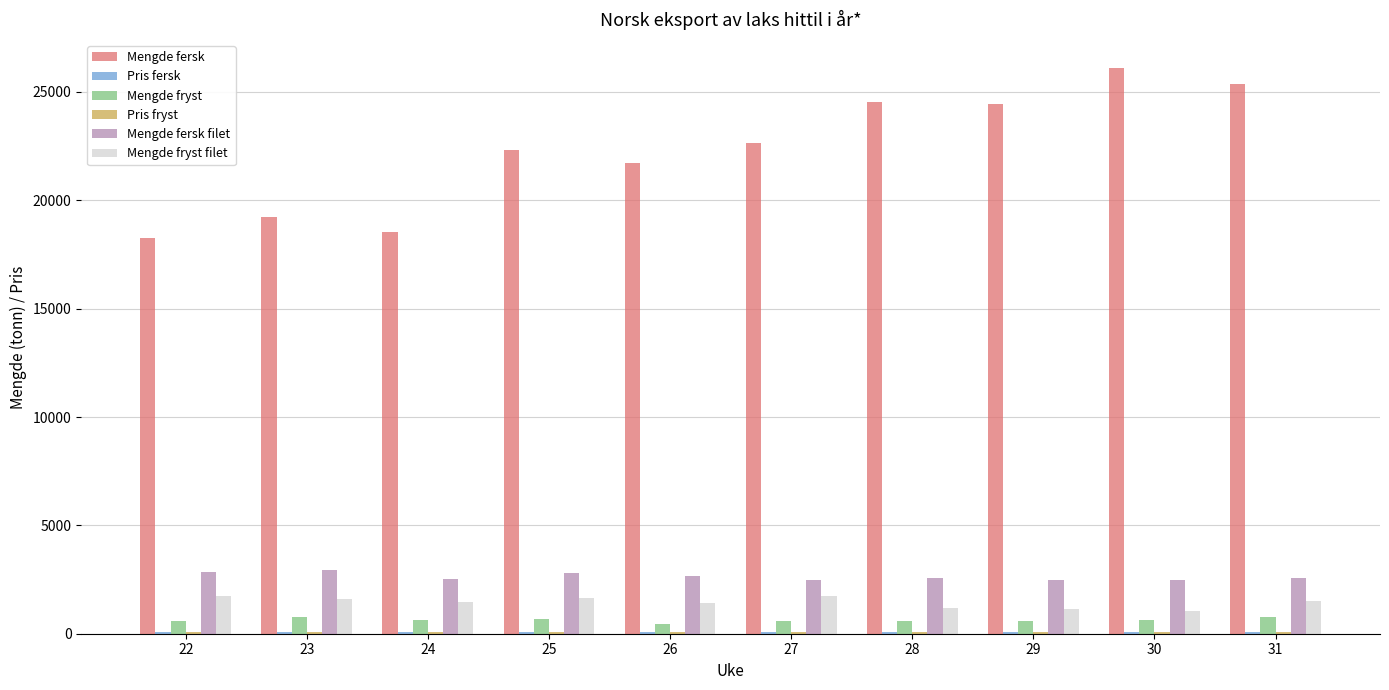

What is the highest value of the Mengde fryst filet series?

1759.0